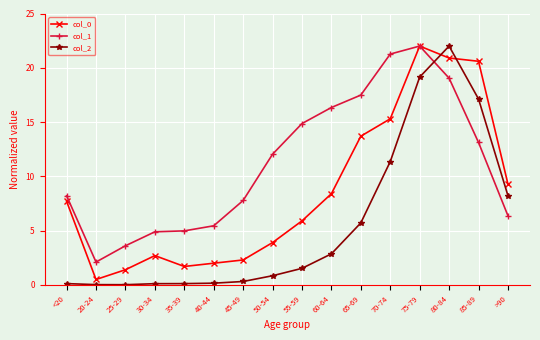

Which series changed the most between 65-69 and 85-89?

col_2